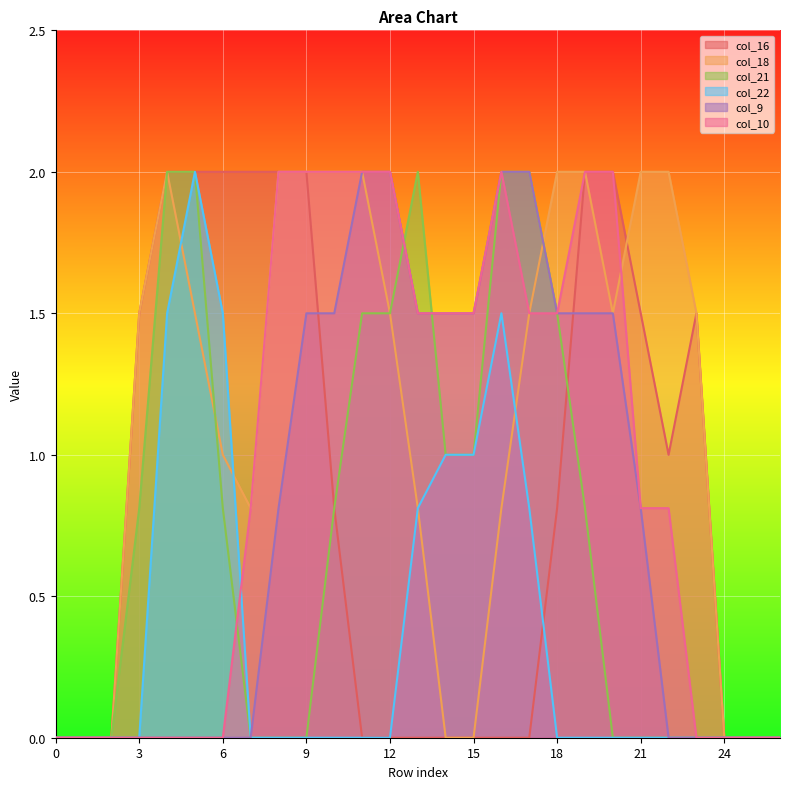

How many lines are shown in the chart?

6